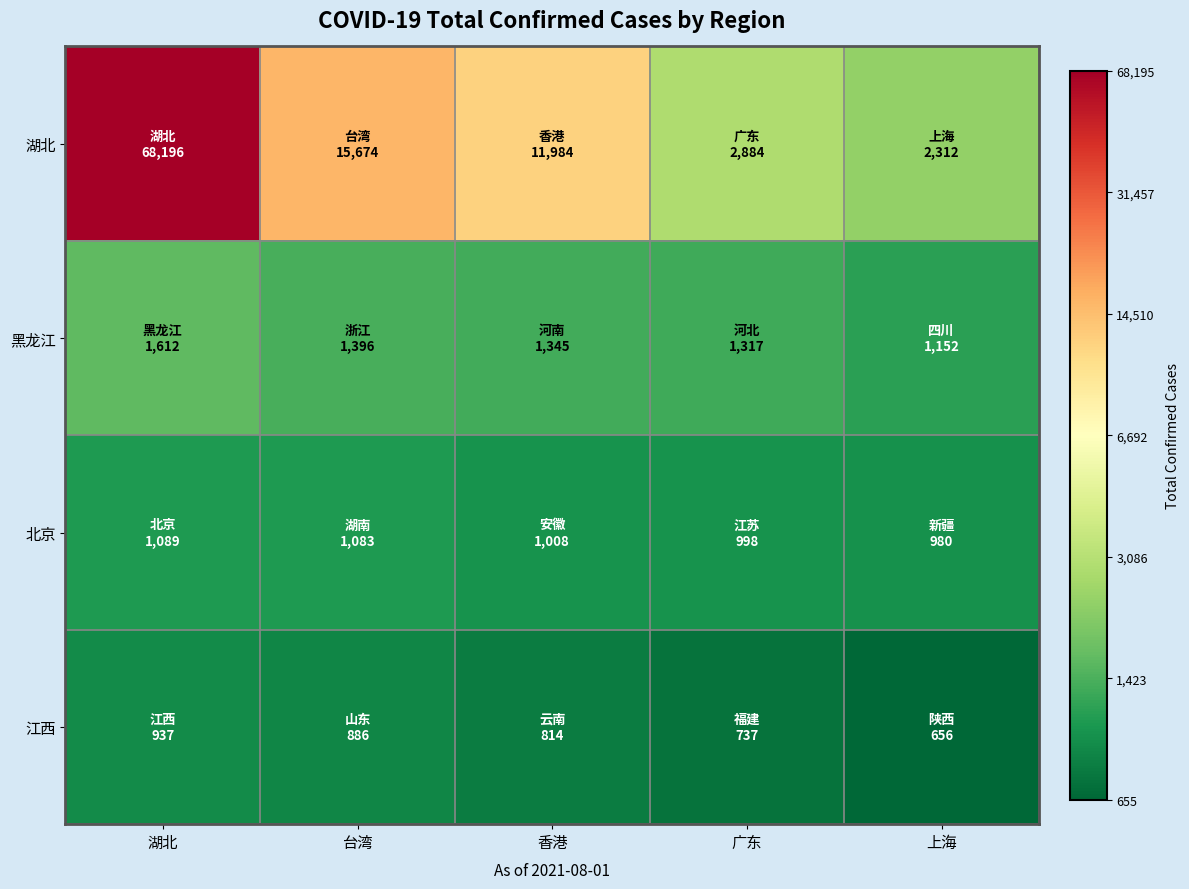

Reading left to right, extract all data points from this chart.

湖北: 湖北=11.1	台湾=9.7	香港=9.4	广东=8.0	上海=7.7
黑龙江: 湖北=7.4	台湾=7.2	香港=7.2	广东=7.2	上海=7.1
北京: 湖北=7.0	台湾=7.0	香港=6.9	广东=6.9	上海=6.9
江西: 湖北=6.8	台湾=6.8	香港=6.7	广东=6.6	上海=6.5